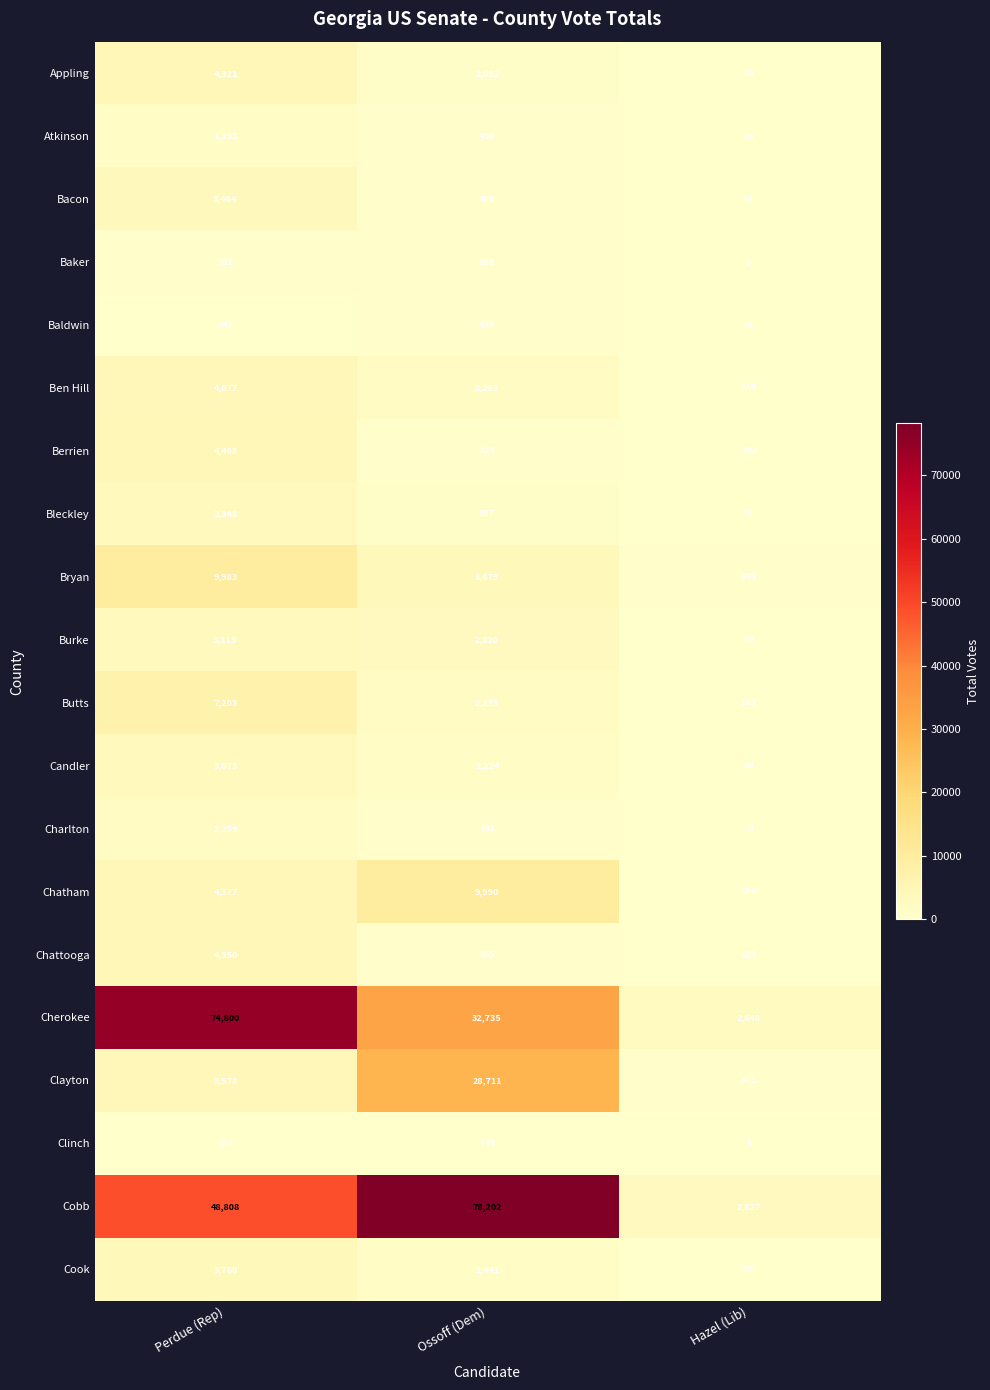

Where is Bleckley nearest to the value 1714?

Ossoff (Dem)